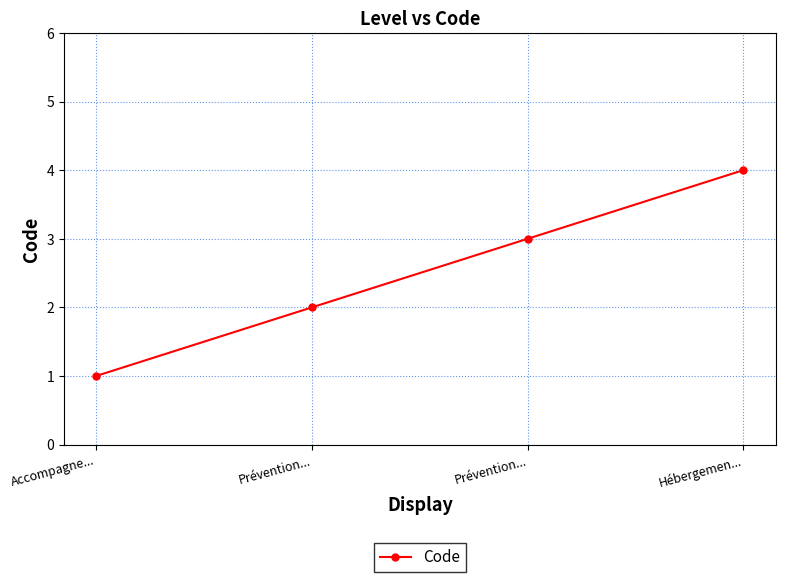

Does the chart have visible grid lines?

Yes